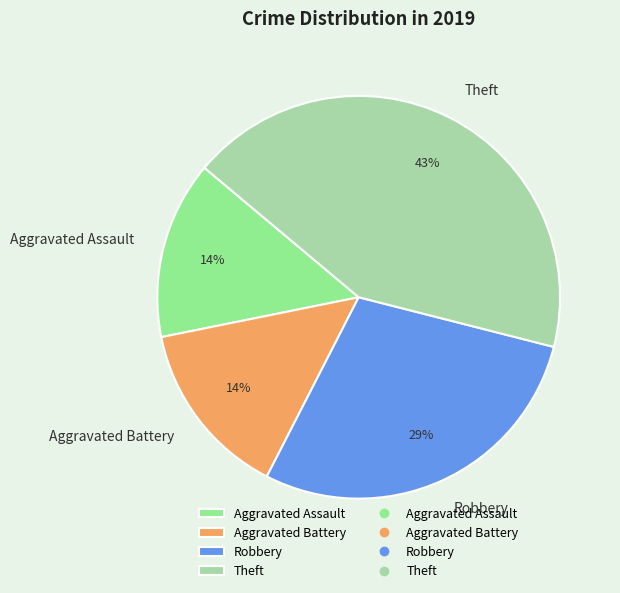

How many segments does this pie chart have?

4